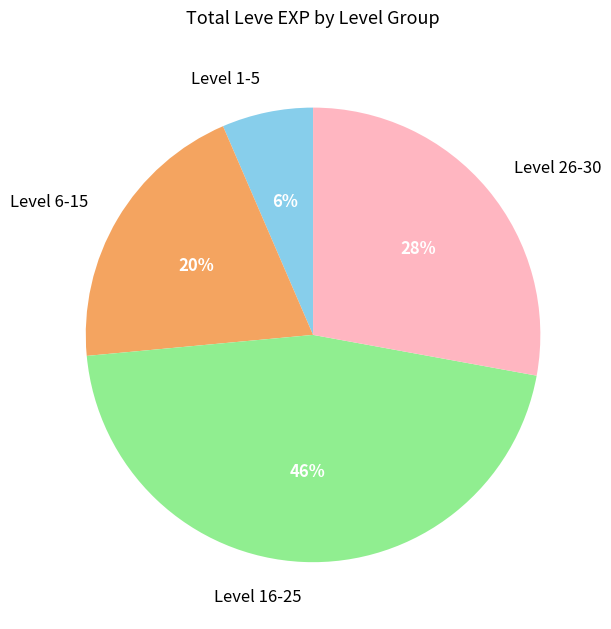

Is it true that Level 16-25 is 40% of the pie?

False